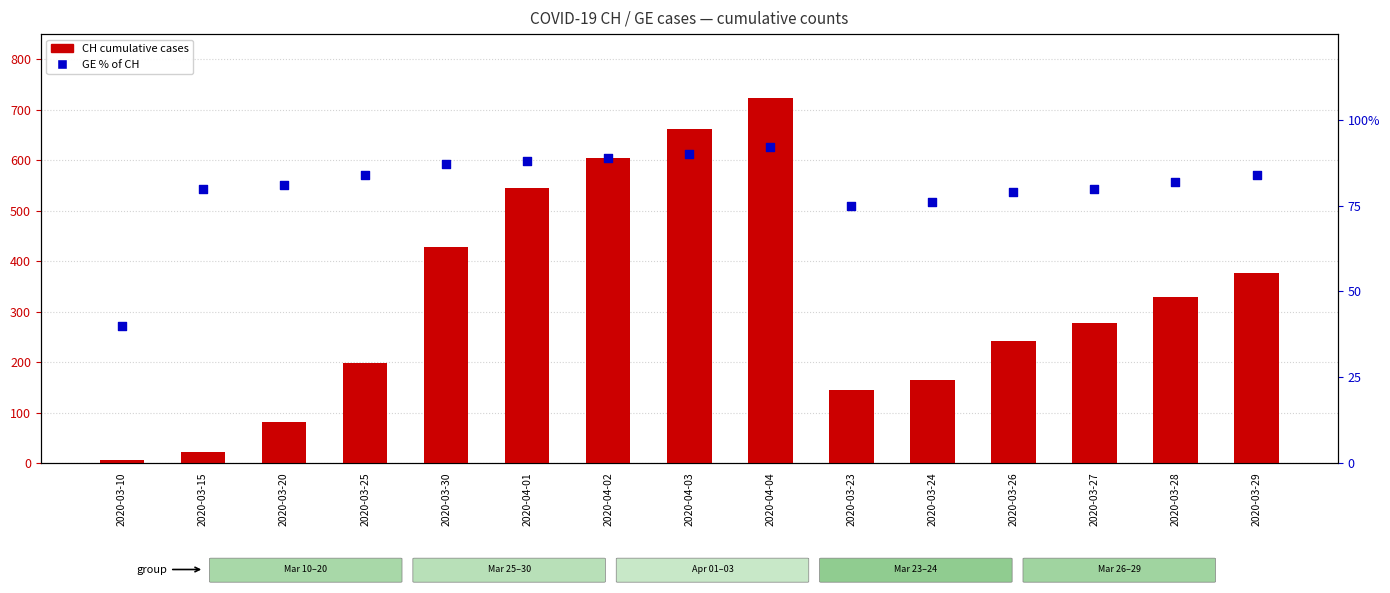

Is the value of GE % of CH at 2020-04-04 greater than the value of CH cumulative cases at 2020-03-28?

No